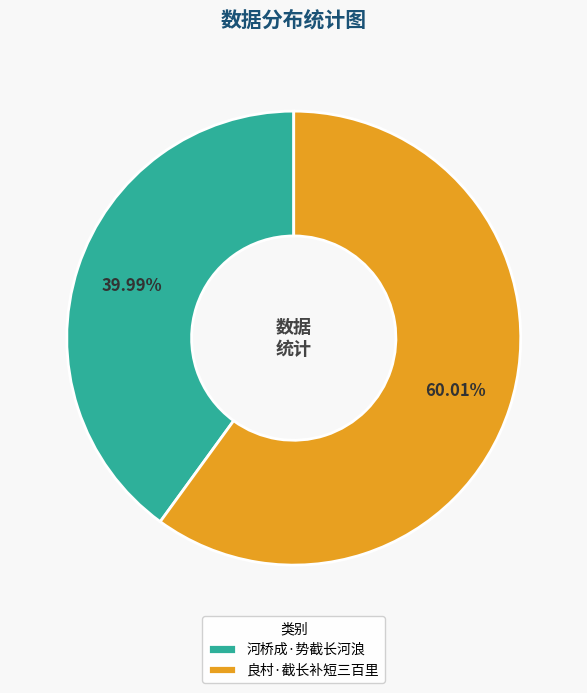

How many segments does this pie chart have?

2